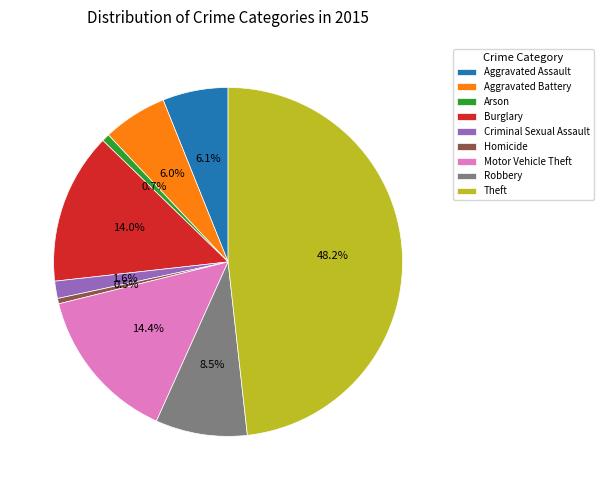

Is Aggravated Battery the majority of the pie?

No